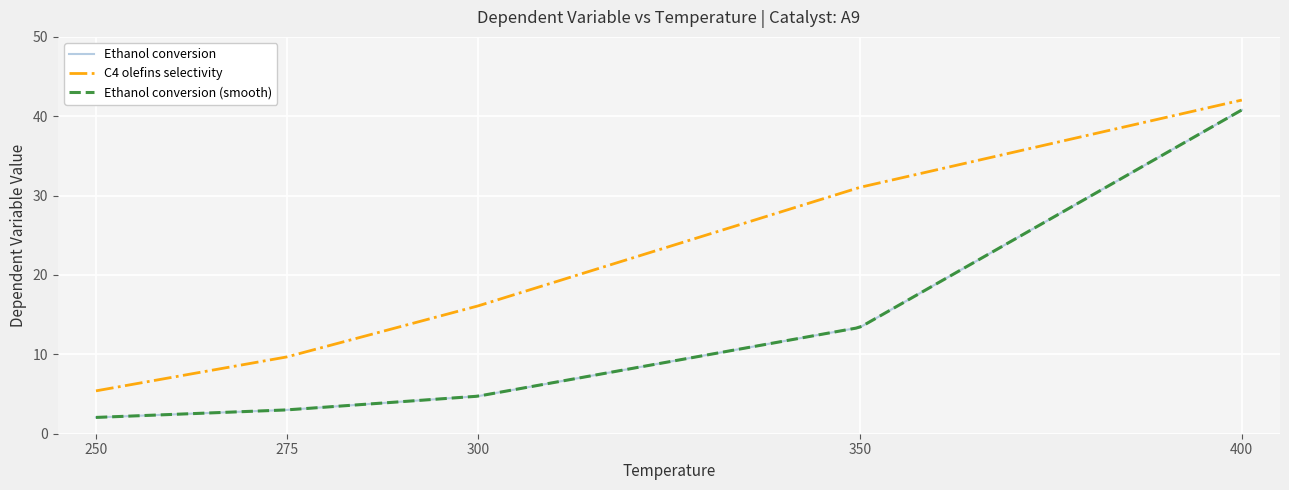

Which series has the largest range (max minus min)?

Ethanol conversion